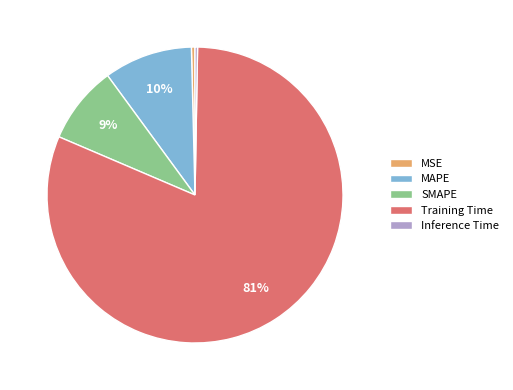

To the nearest percent, what percentage of the pie is MAPE?

10%